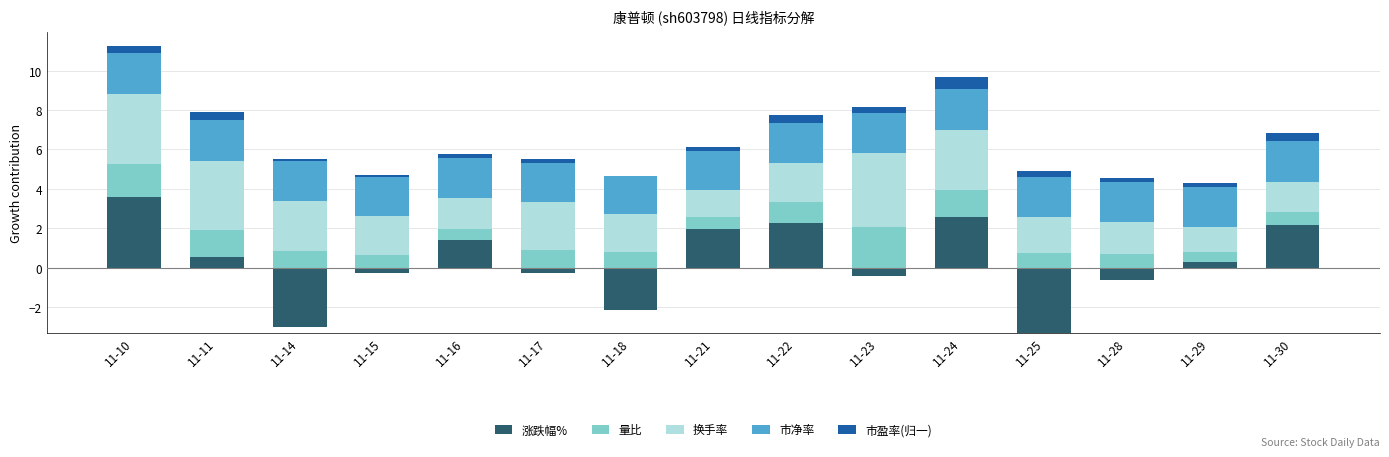

Is it true that 涨跌幅% equals -1.7 at 11-14?

False